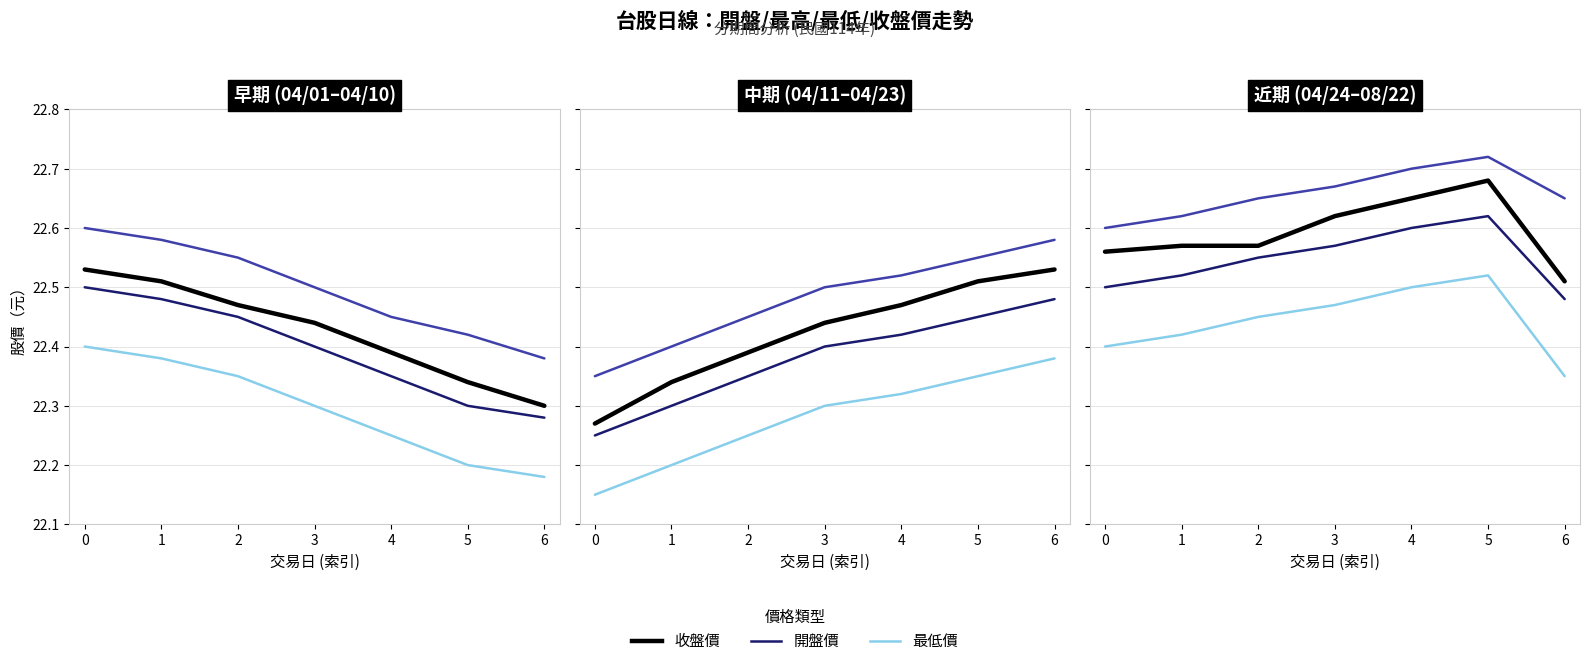

Rank the series by their maximum value, from lowest to highest.

最低價, 開盤價, 收盤價, 最高價